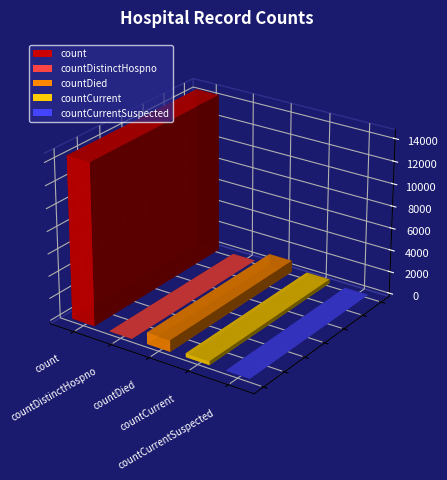

What is the label of the 2nd bar from the left?

countDistinctHospno